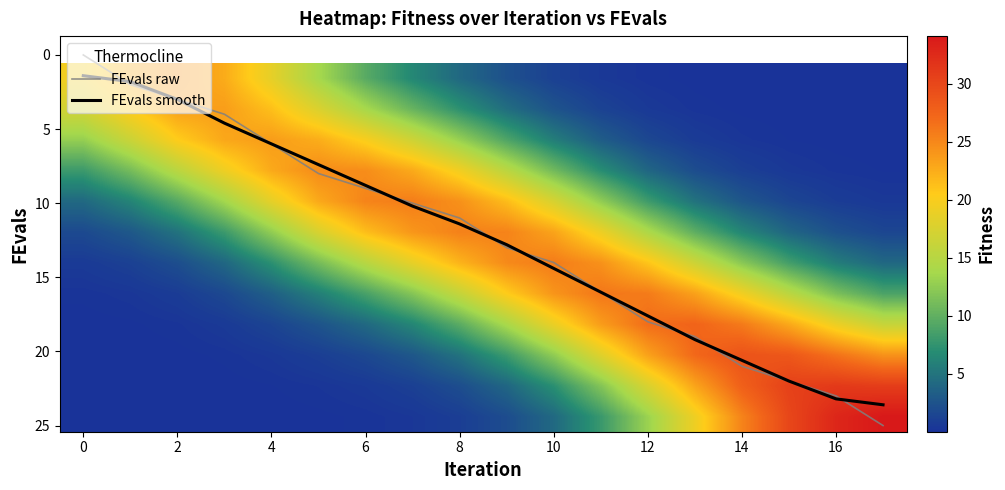

What is the maximum value for FEvals raw?

25.0